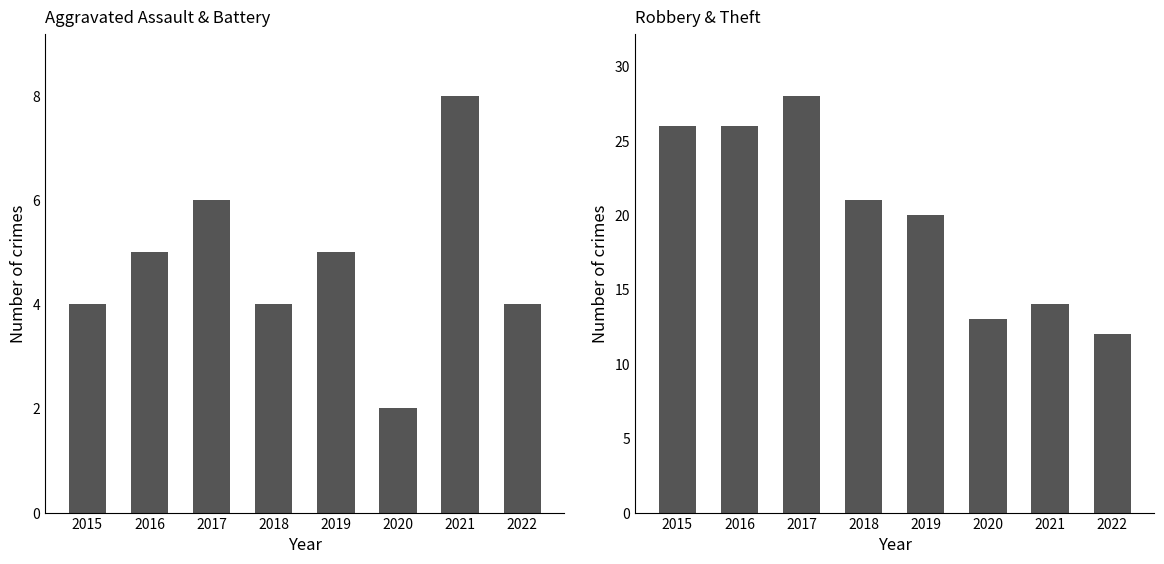

What is the spread (max minus min) of values at 2020?

11